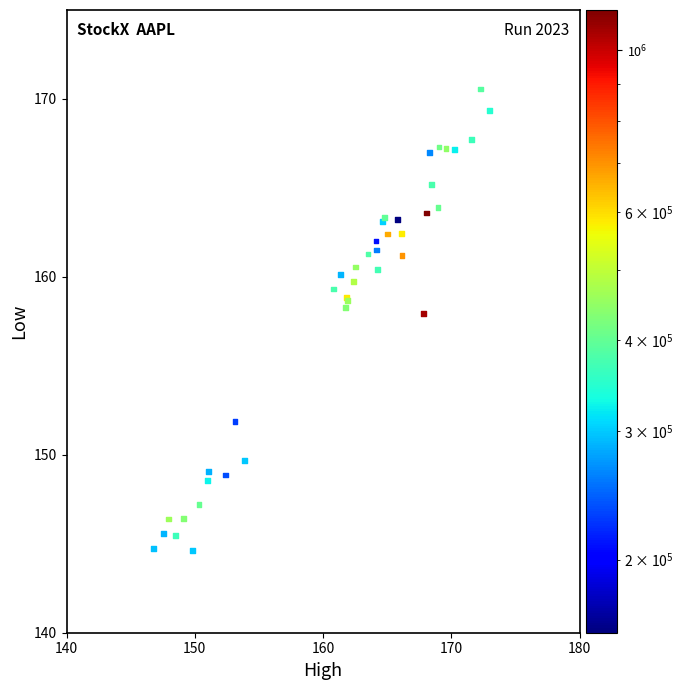

What Y value in the scatter plot is closest to 157?

157.9